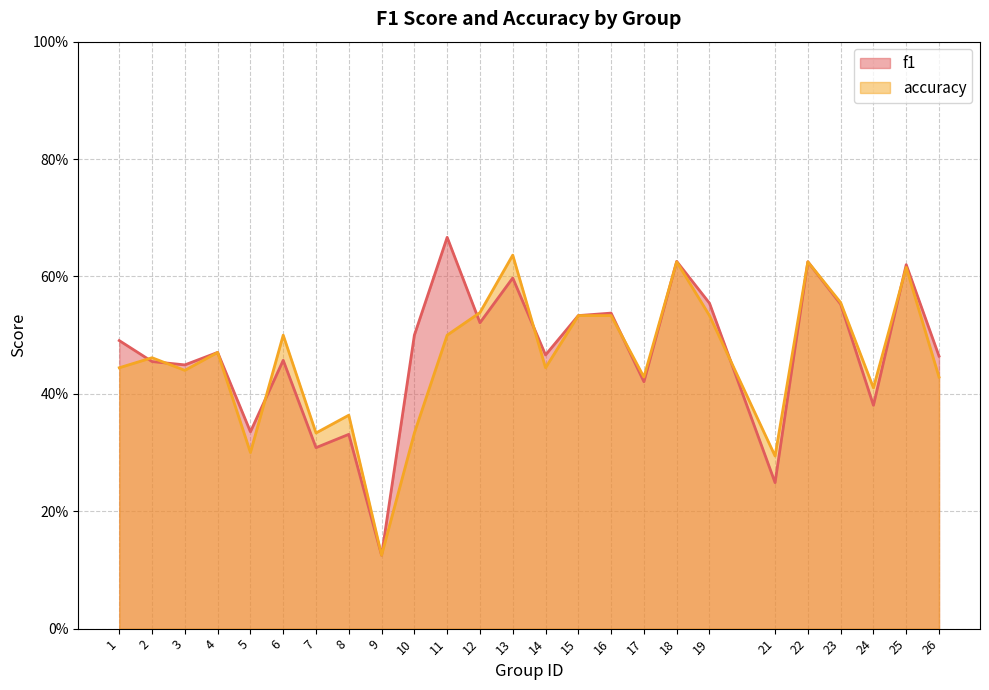

What is the sum of the f1 values at 3 and 7?

0.8